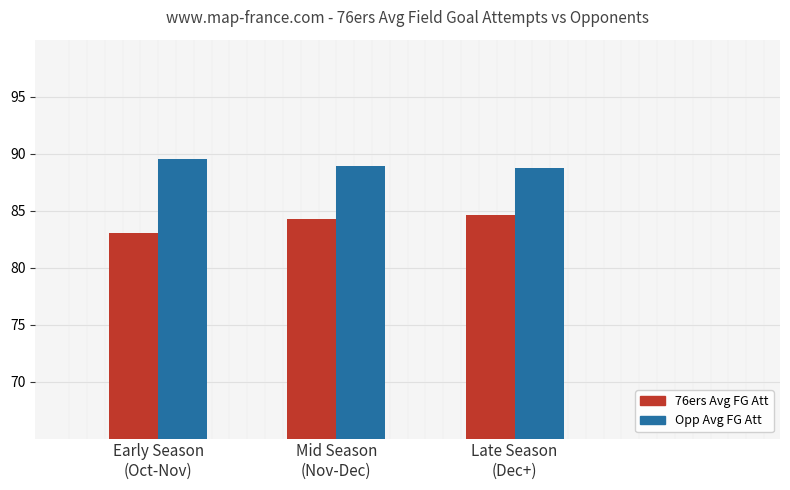

Are the bars grouped side by side (vs. stacked)?

Yes